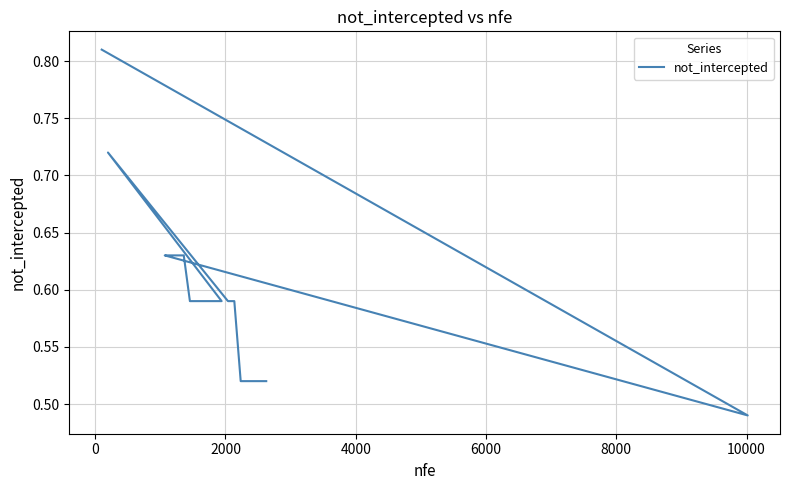

True or false: the data has more than 0 interior local peaks.

True